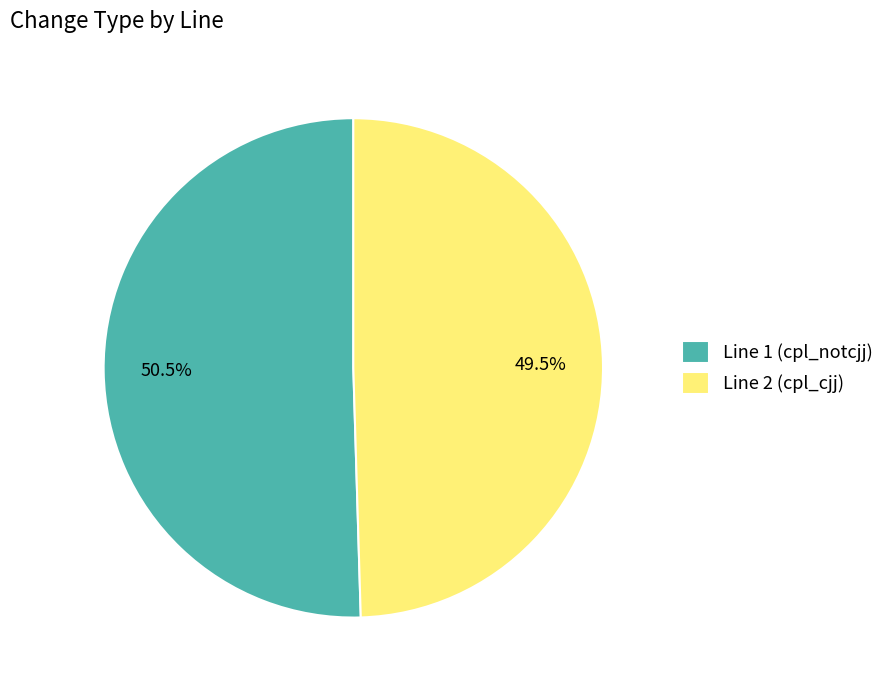

What is the ratio of the value at Line 1 (cpl_notcjj) to the value at Line 2 (cpl_cjj)?

1.0